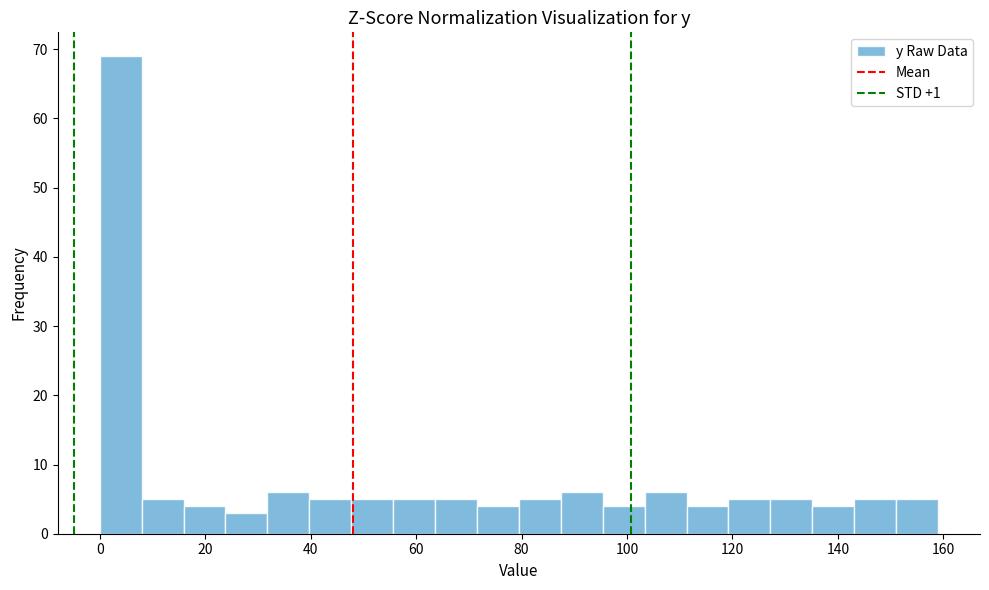

Read against the x-axis, roughly where is the centre of the tallest bar?

4